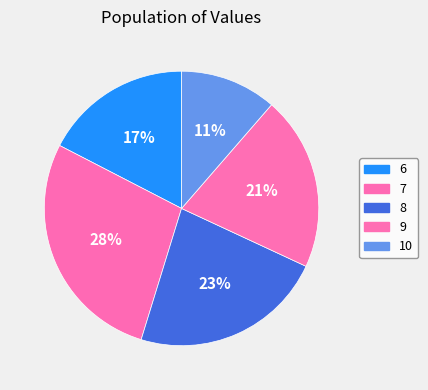

The 9 slice represents 21% of the pie. True or false?

True